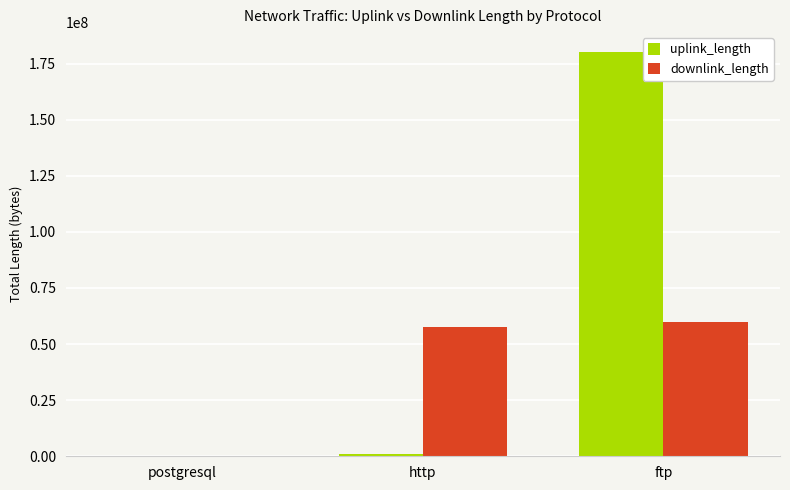

Reading left to right, extract all data points from this chart.

uplink_length: 596	890408	180014815
downlink_length: 9802	57648729	60014477